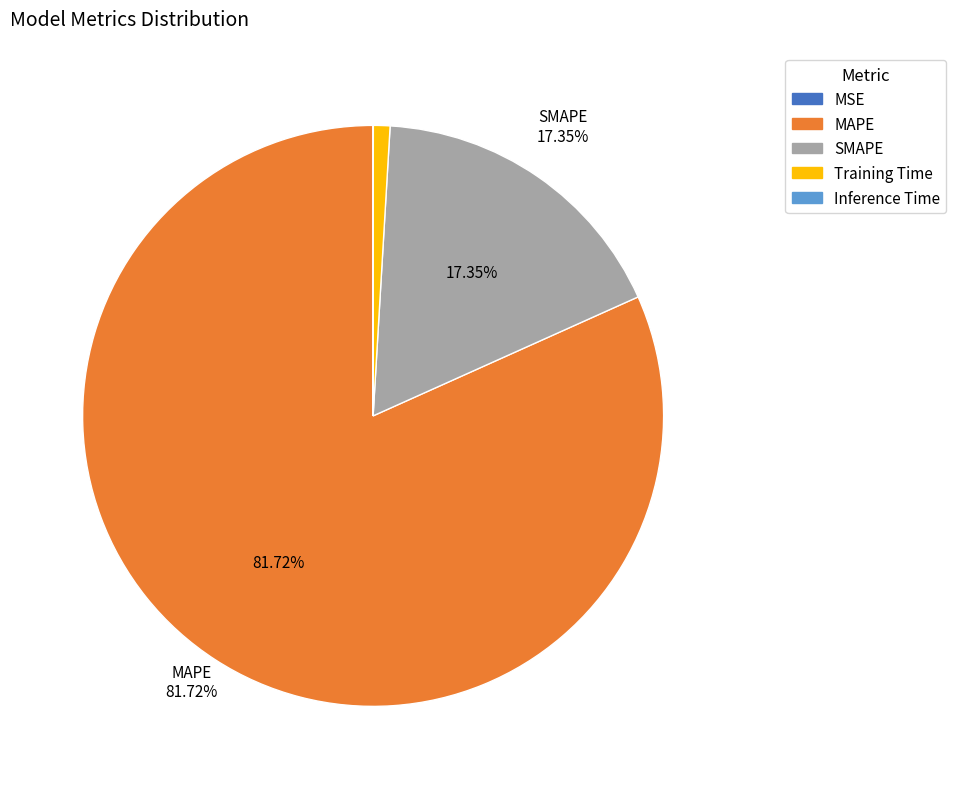

Is there a majority slice in this chart?

Yes